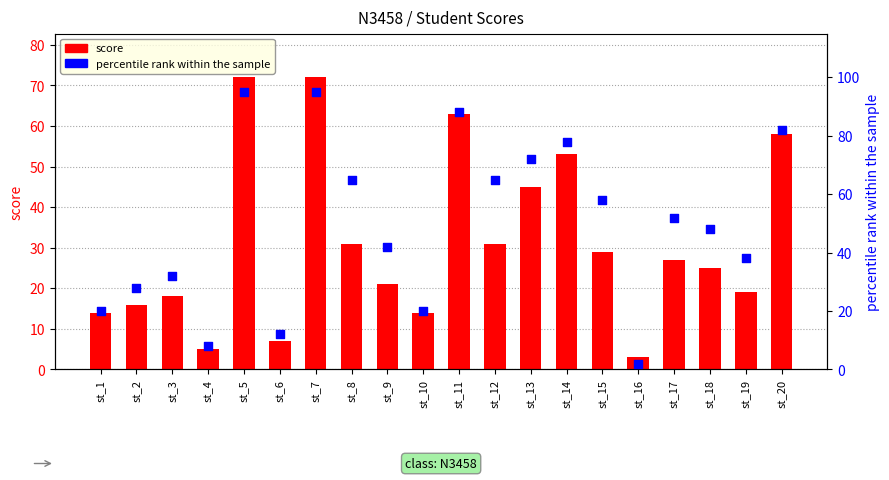

Which series has the largest total across all categories?

percentile rank within the sample